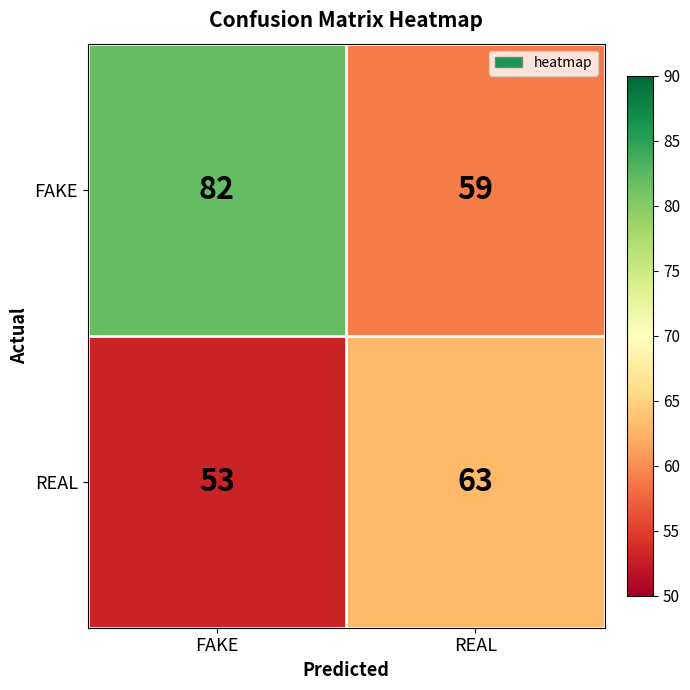

What is the difference between the maximum and minimum values in the REAL series?

10